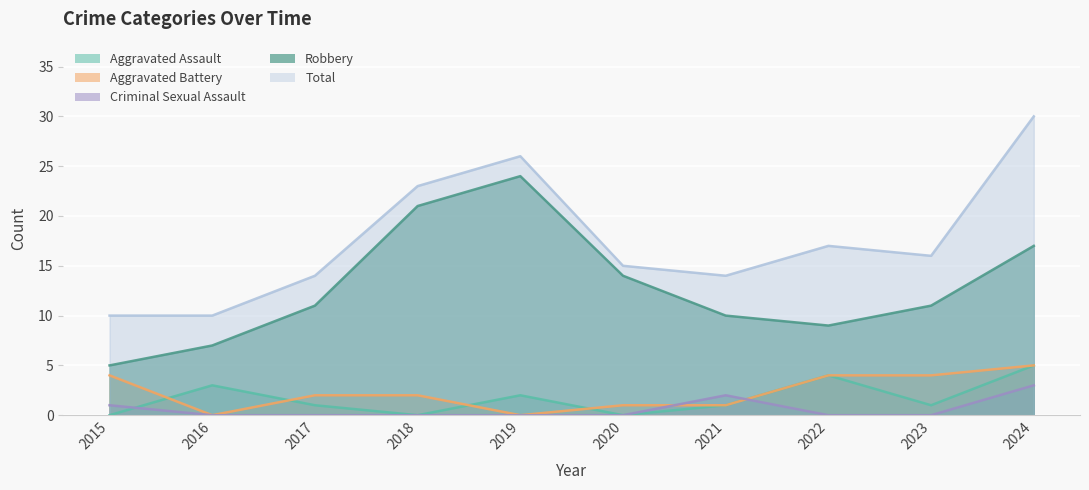

How many lines are shown in the chart?

5